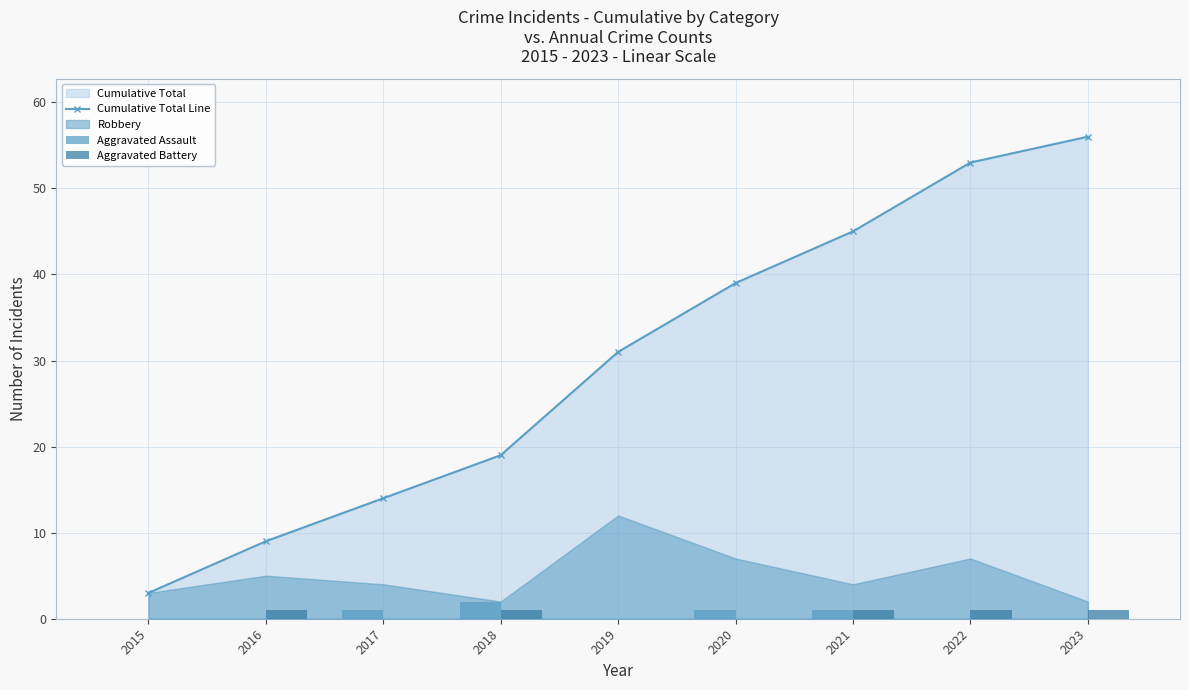

What is the value of the Cumulative Total Line point at the 6th from the left?

39